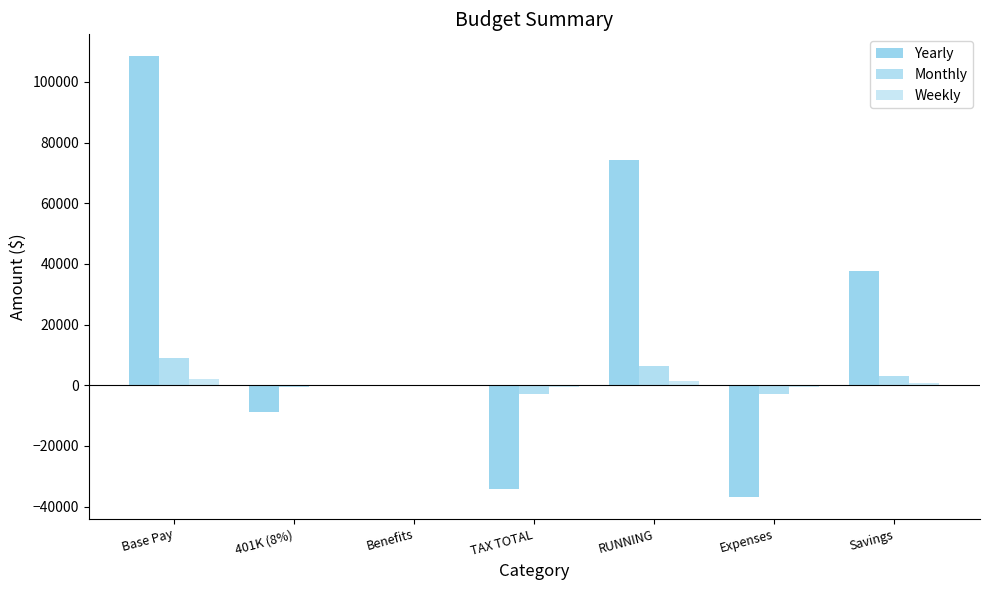

Which has a higher value, TAX TOTAL or Benefits?

Benefits